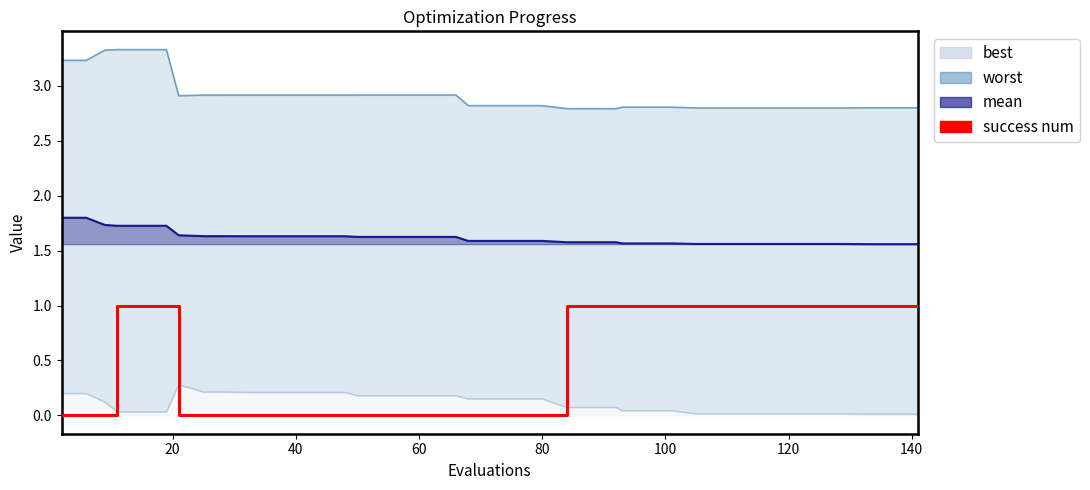

What is the difference between the second highest and second lowest values?

1